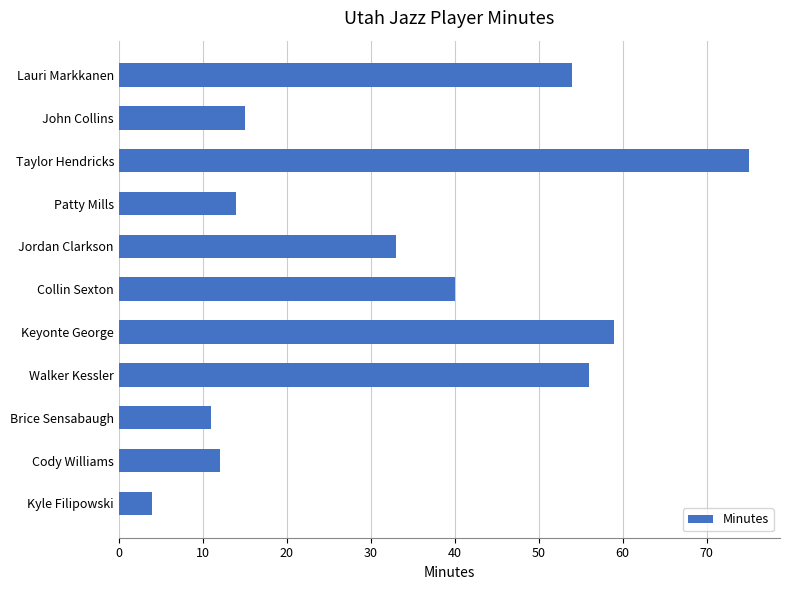

True or false: the data shows 35 at Lauri Markkanen.

False